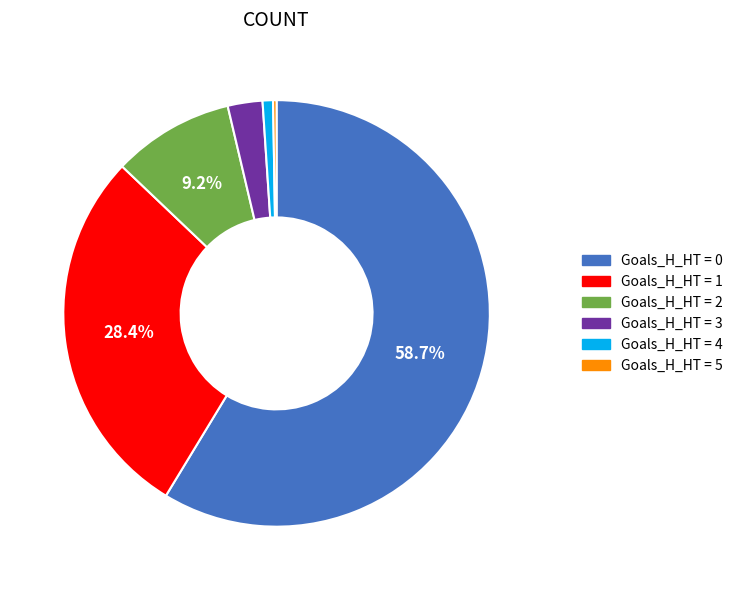

Is there a majority slice in this chart?

Yes